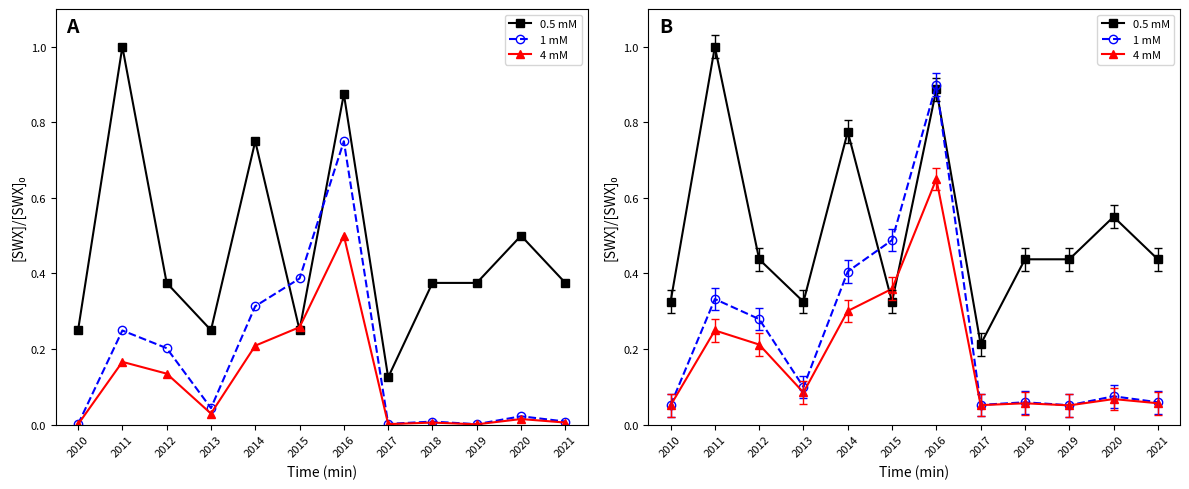

Which series has the widest spread of values?

1 mM